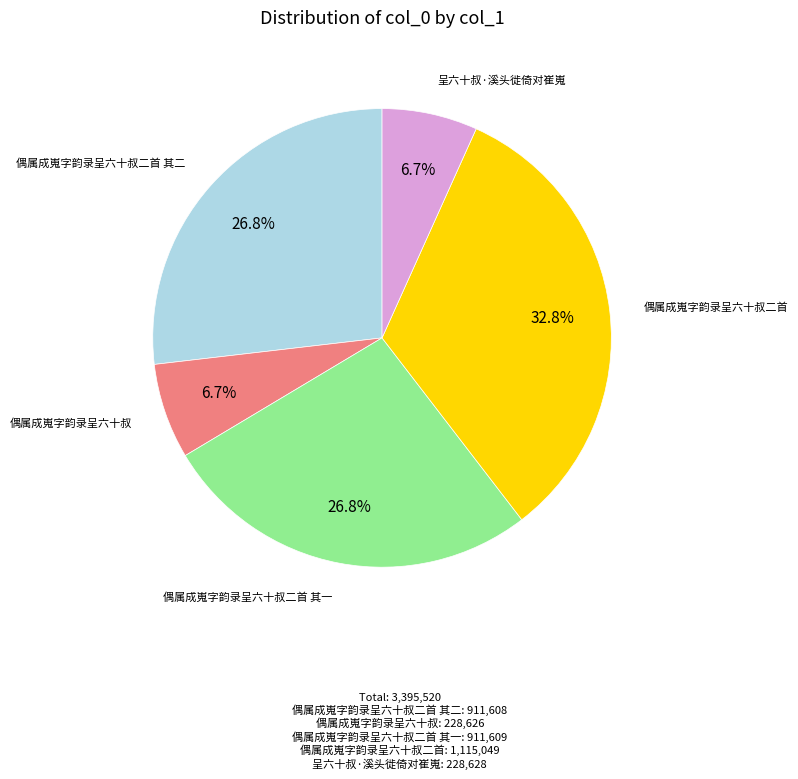

Which category has the biggest portion of the pie?

偶属成嵬字韵录呈六十叔二首